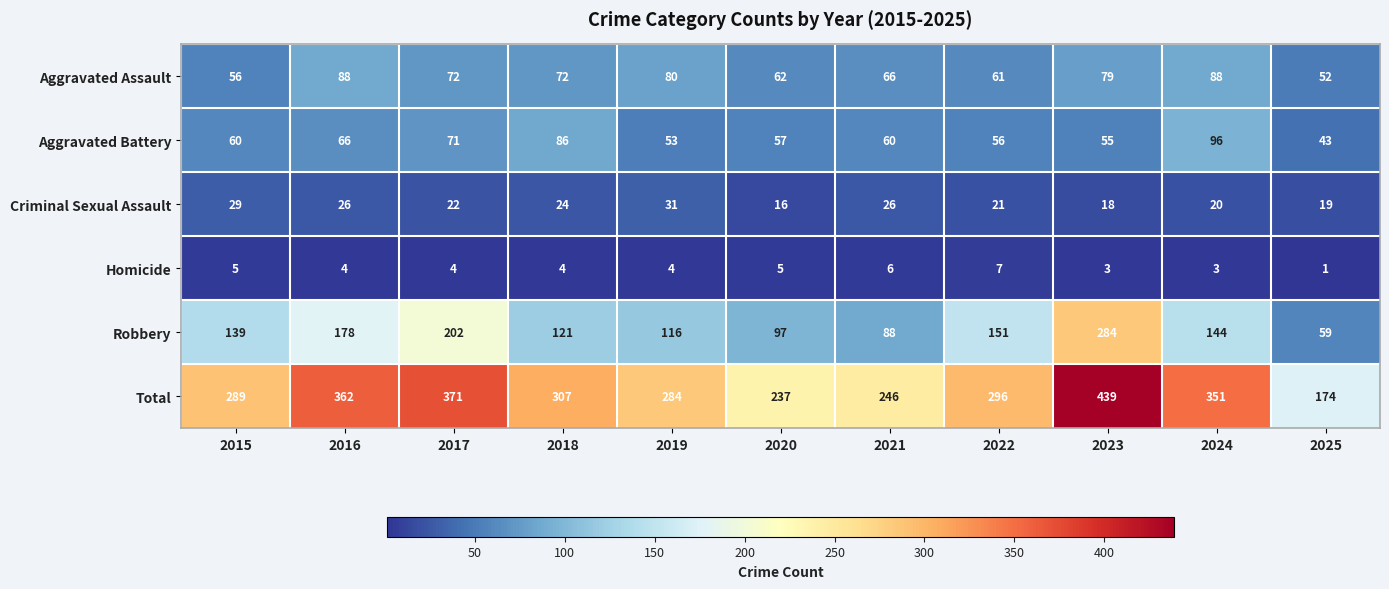

What is the difference between the second highest and minimum values in the Total series?

197